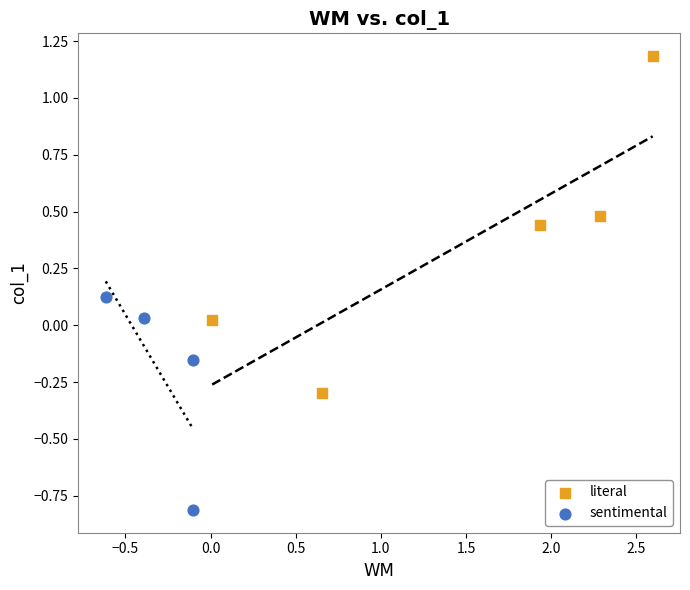

Which series reaches the minimum Y coordinate?

sentimental